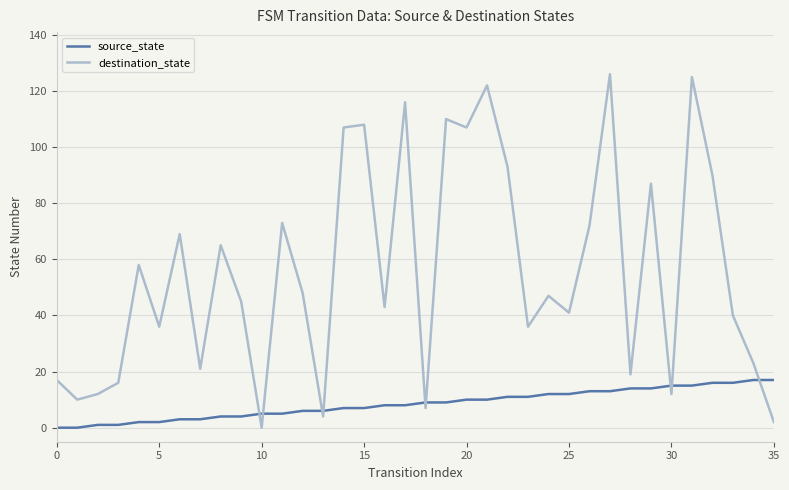

Which series ends up on top after the final intersection of destination_state and source_state?

source_state